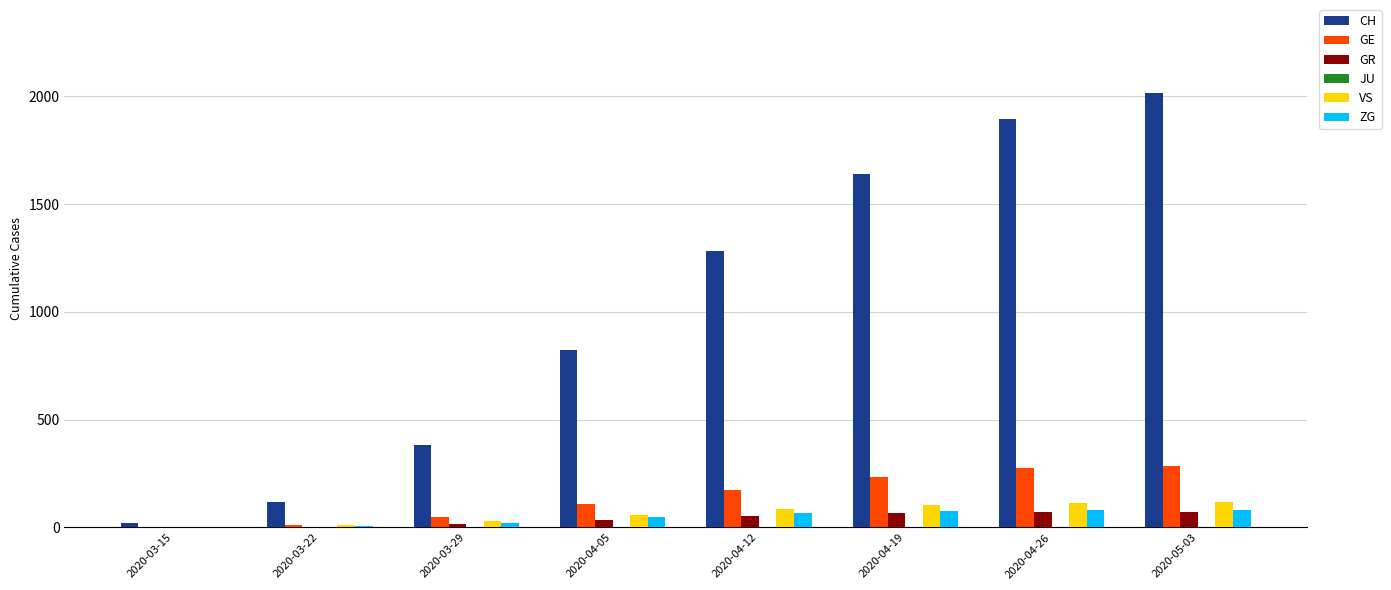

How many groups of bars are there?

8